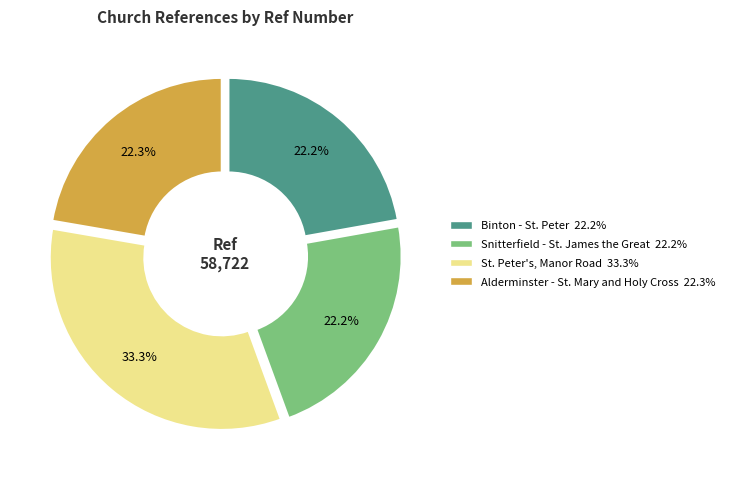

What percentage is the Binton - St. Peter slice, to the nearest percent?

22%